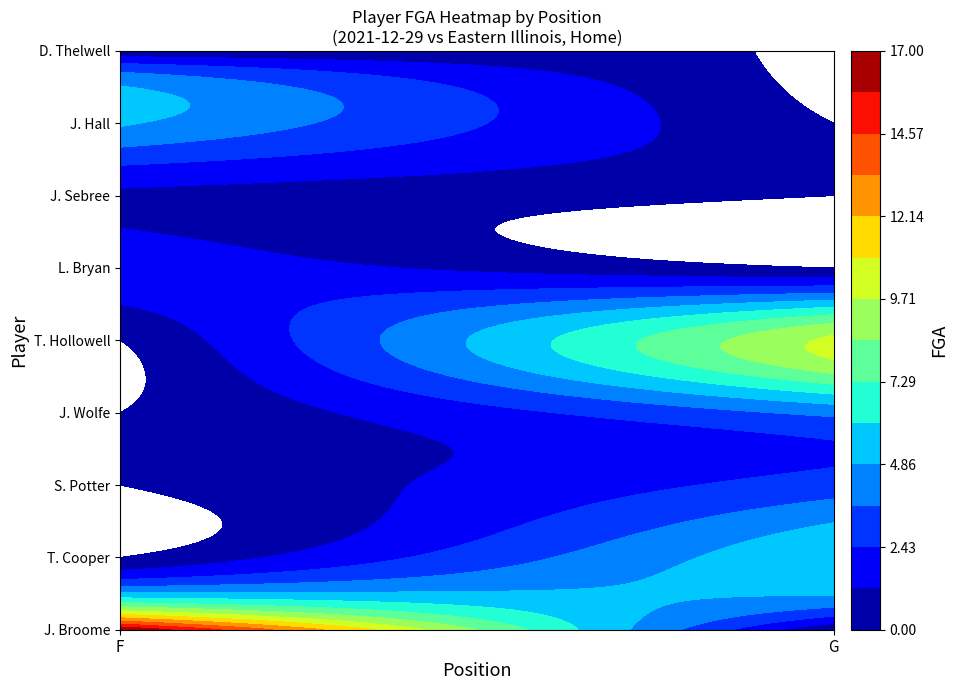

Is the value of T. Hollowell at 1 greater than the value of J. Wolfe at 0?

Yes